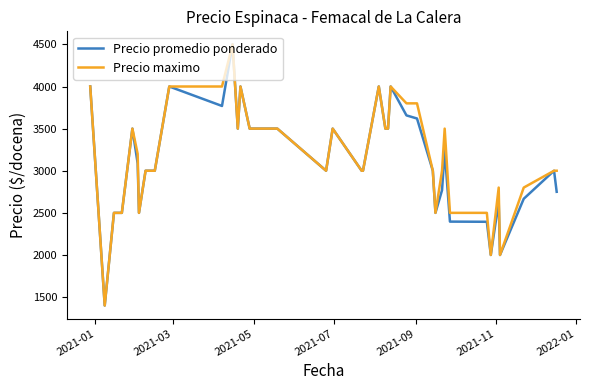

What is the maximum value for Precio promedio ponderado?

4500